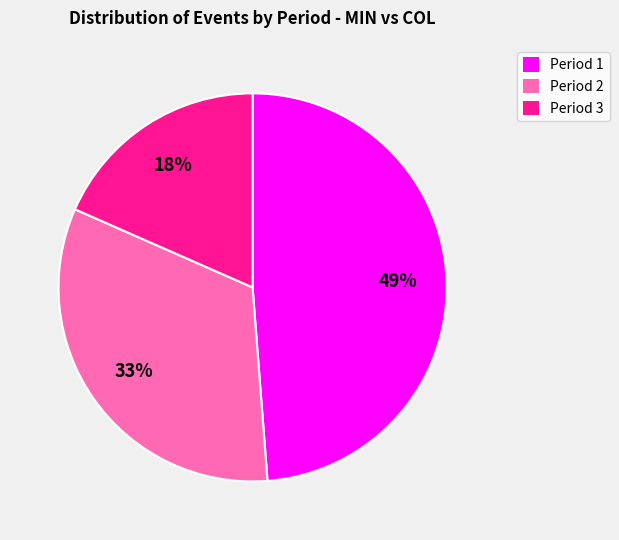

How many segments does this pie chart have?

3